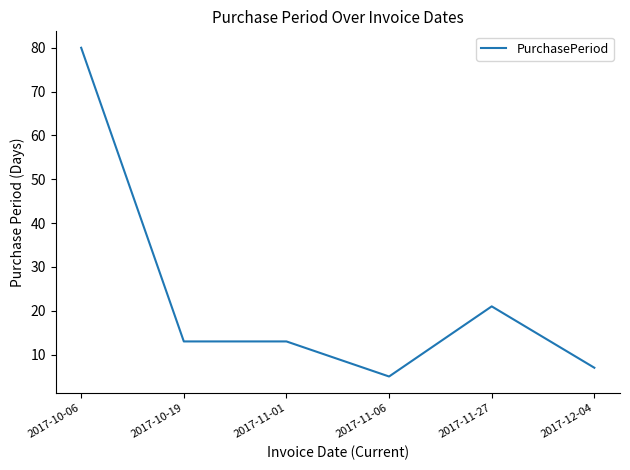

Where does the data first go above 13?

2017-10-06